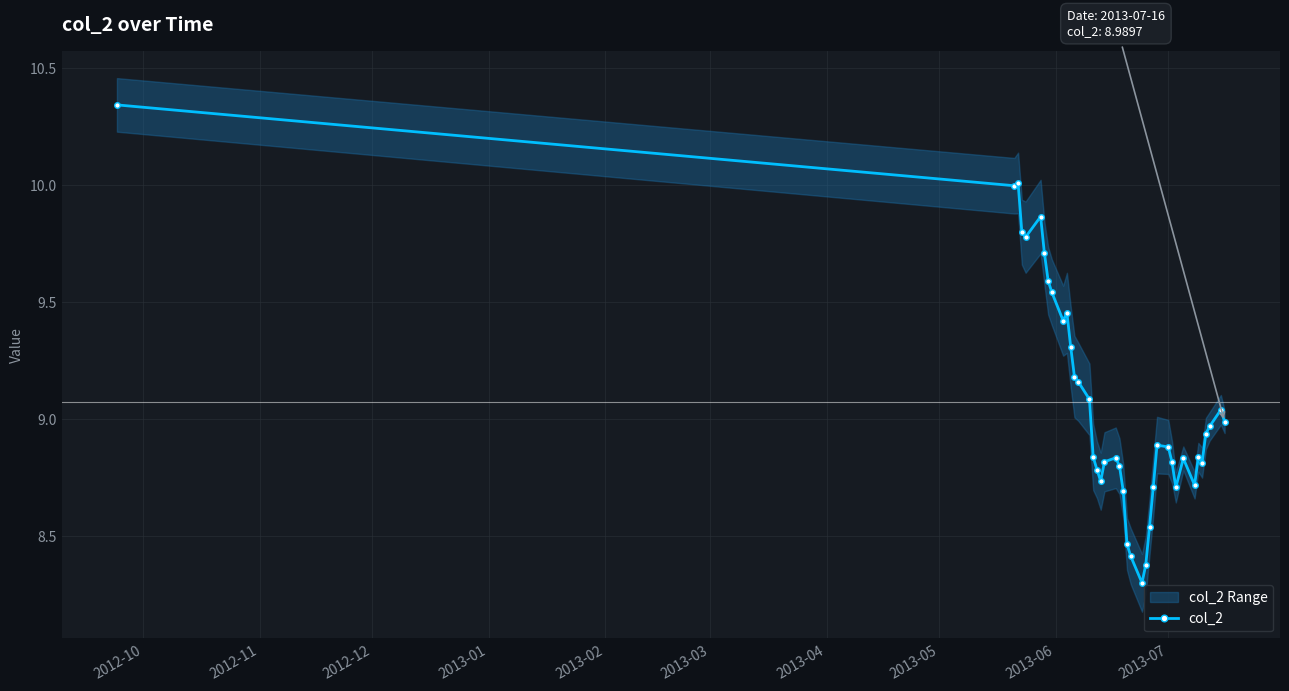

True or false: col_2 has more than 2 points higher than both neighbors.

True